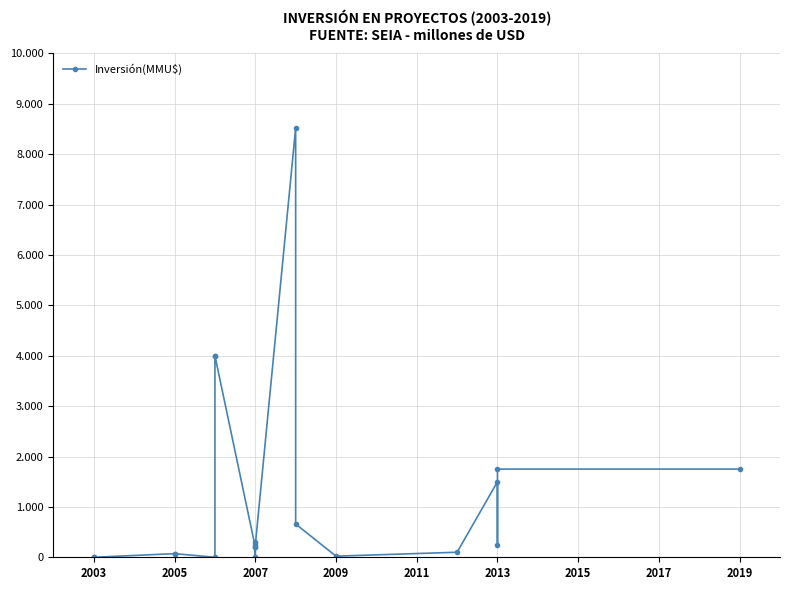

Does the chart have visible grid lines?

Yes